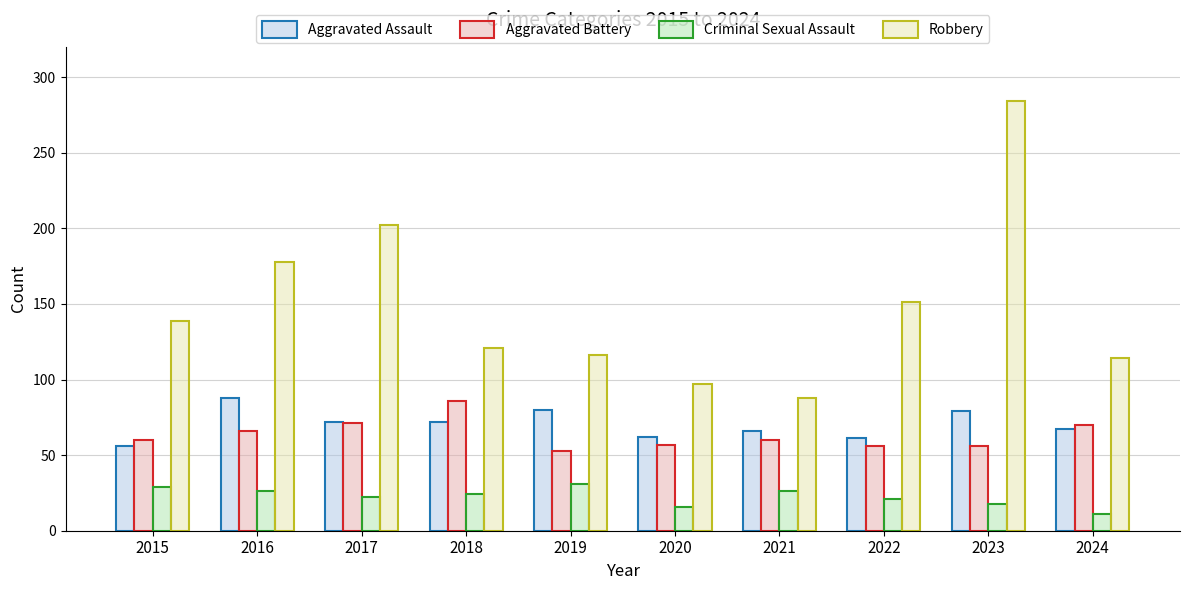

What is the greatest value displayed?

284